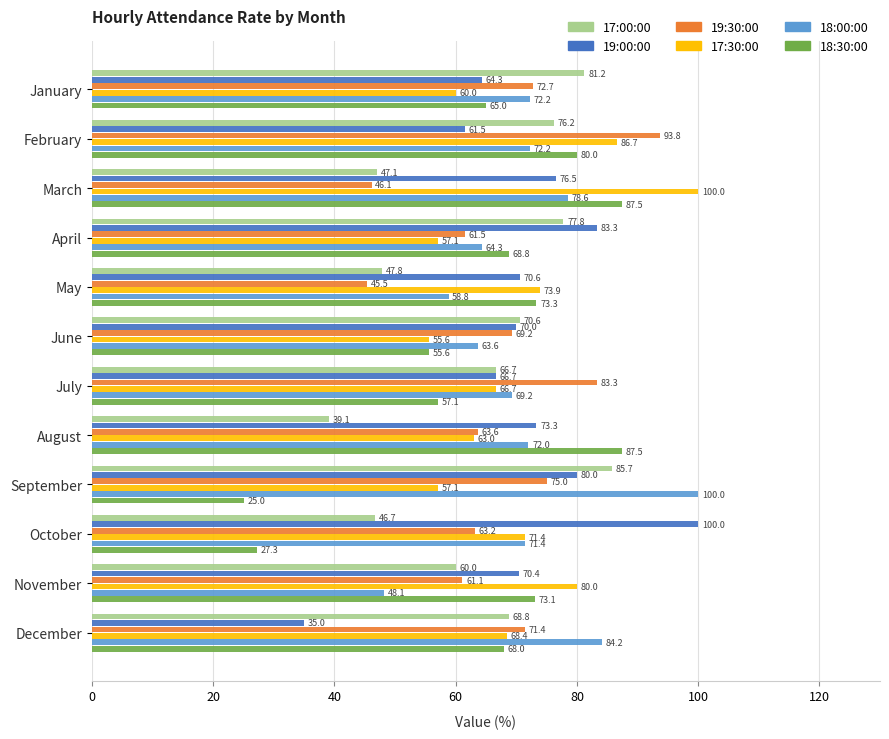

At which category is the sum across all series the highest?

February